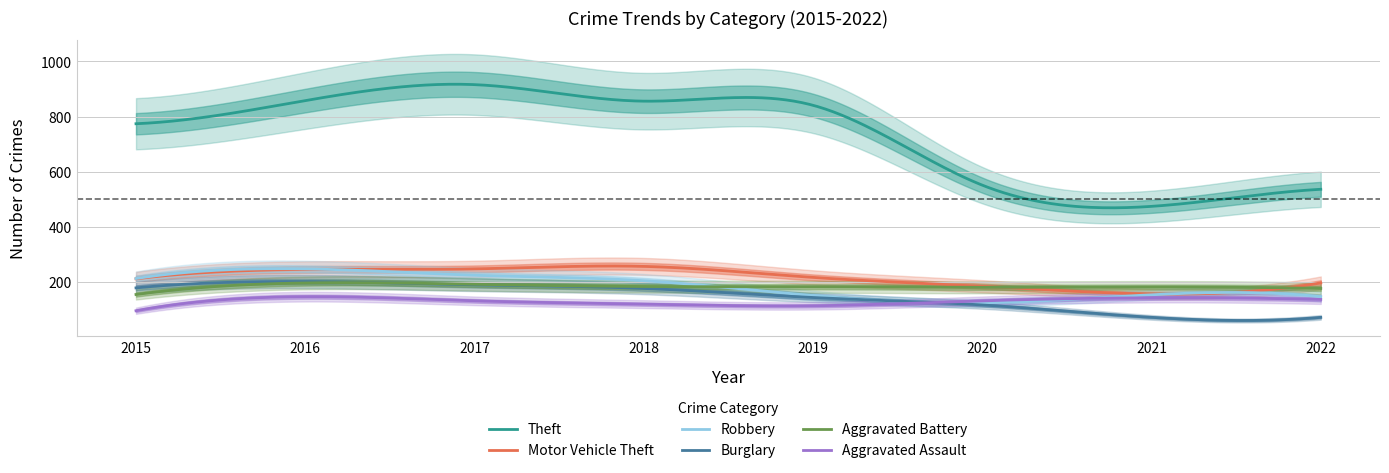

At which category is the sum across all series the highest?

2017